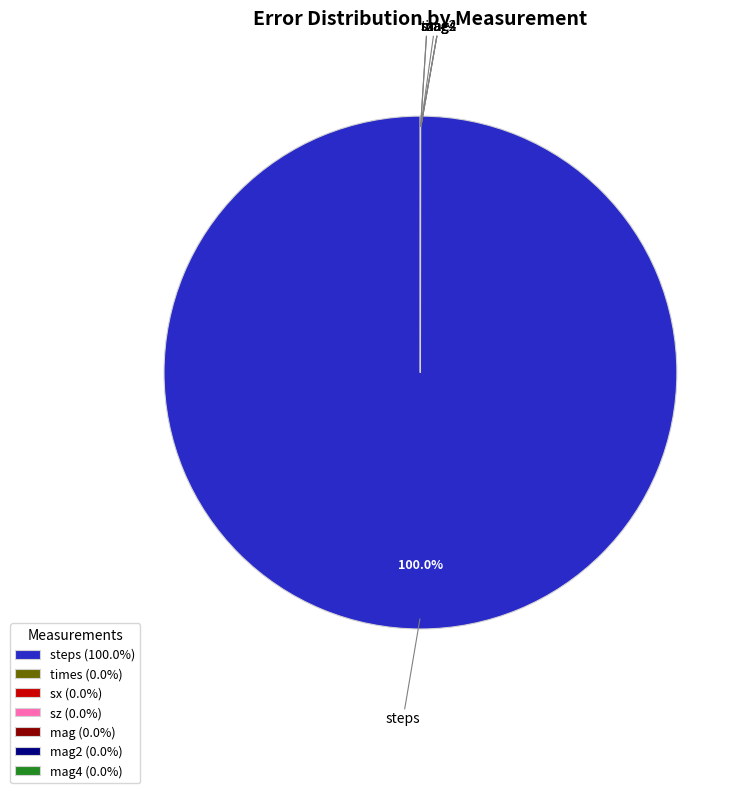

Is there any slice that represents more than half of the pie?

Yes